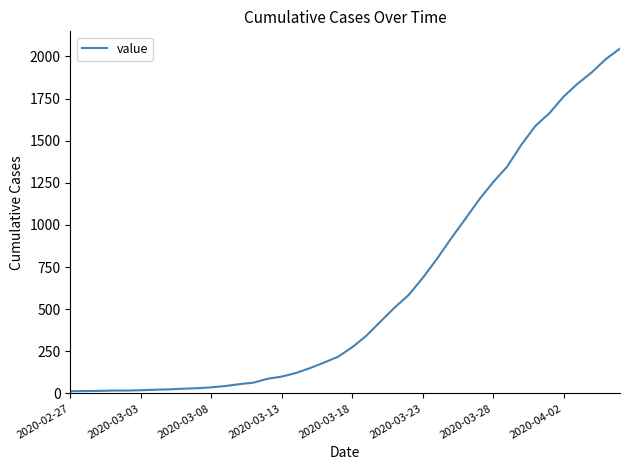

What is the greatest value displayed?

2047